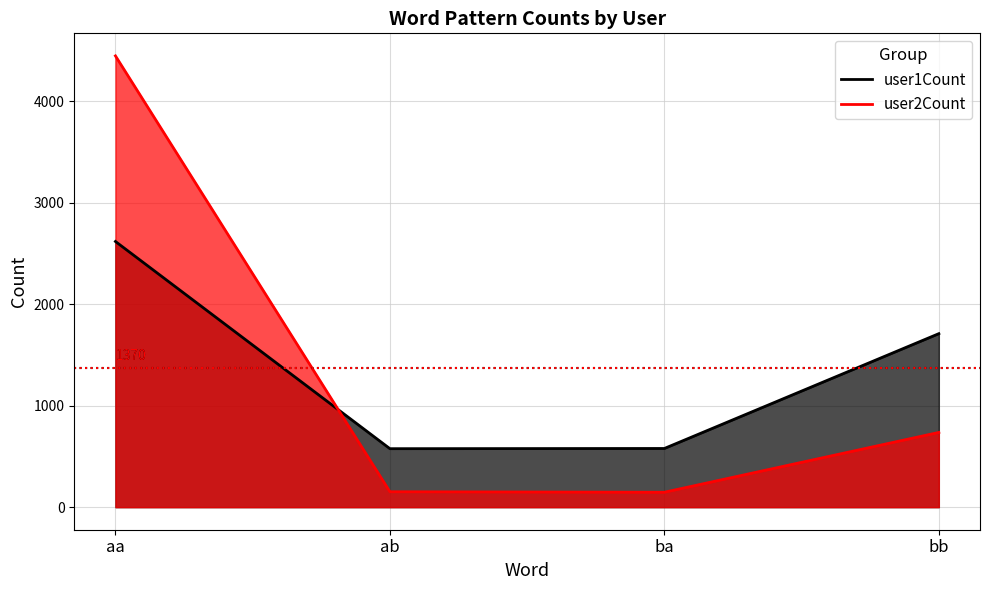

How many series are shown in this chart?

2